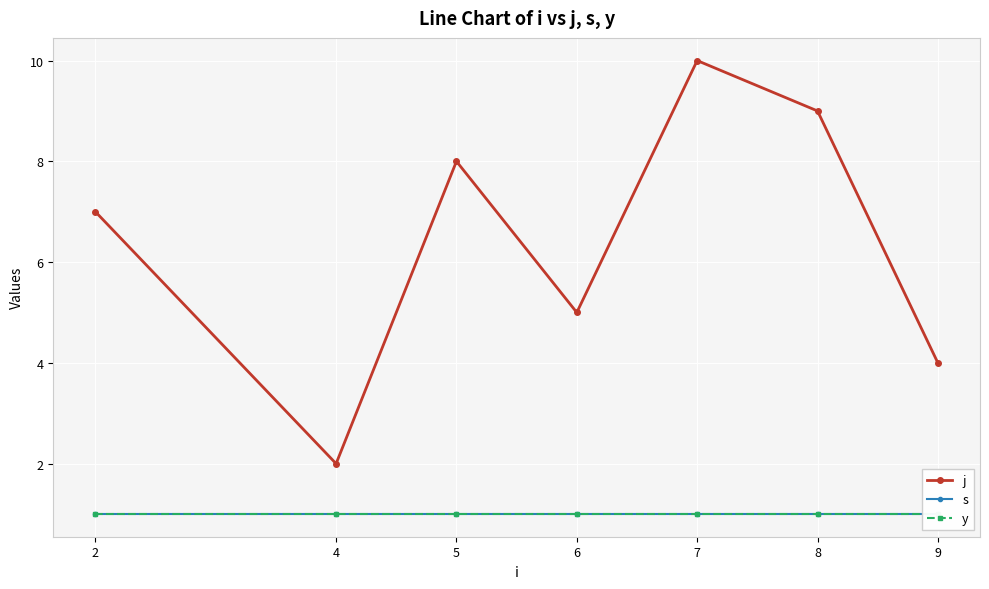

Where does the j series first go above 7?

5